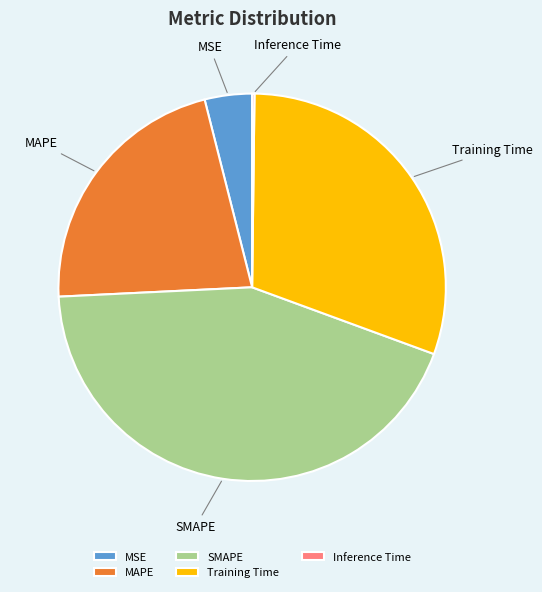

Between MSE and MAPE, which is larger?

MAPE